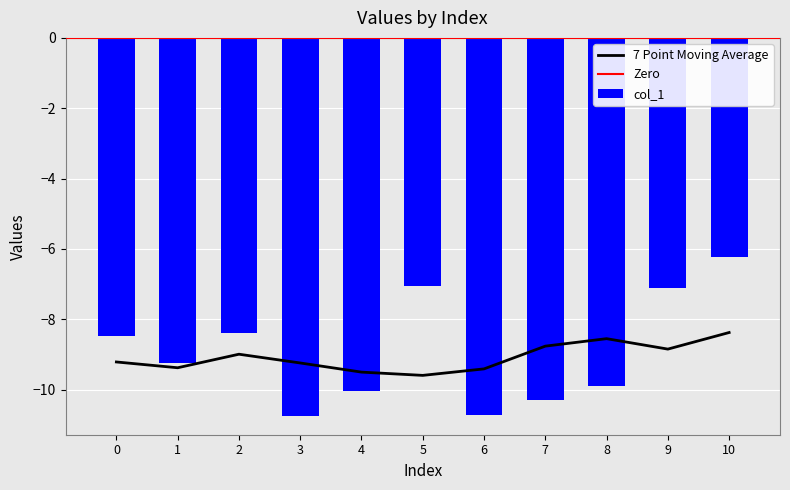

The value at 9 is -7.1. True or false?

True